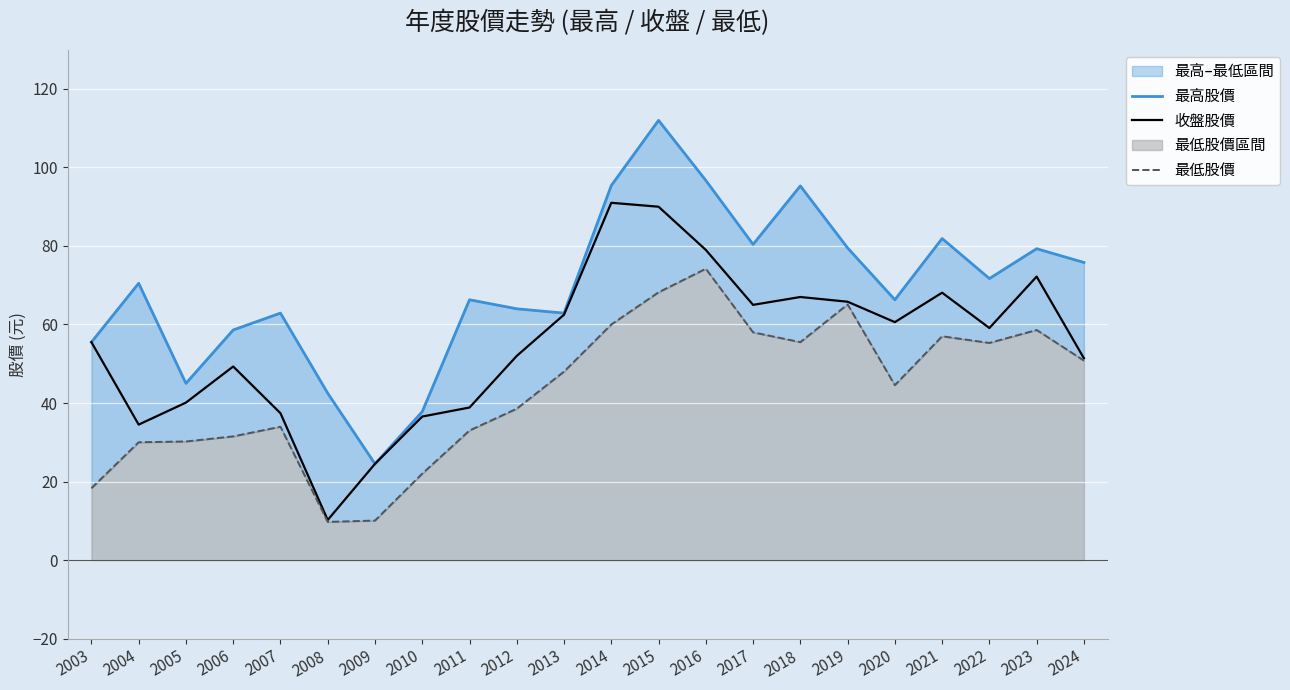

Reading left to right, what are all the values shown in this chart?

最高股價: 2003=55.5	2004=70.5	2005=45.0	2006=58.6	2007=62.9	2008=42.5	2009=24.5	2010=37.8	2011=66.3	2012=64.0	2013=62.9	2014=95.4	2015=112.0	2016=96.7	2017=80.4	2018=95.3	2019=79.5	2020=66.3	2021=81.9	2022=71.7	2023=79.3	2024=75.8
收盤股價: 2003=55.5	2004=34.5	2005=40.1	2006=49.3	2007=37.4	2008=10.2	2009=24.5	2010=36.5	2011=38.9	2012=52.0	2013=62.5	2014=91.0	2015=90.0	2016=79.0	2017=65.0	2018=67.0	2019=65.8	2020=60.6	2021=68.1	2022=59.1	2023=72.2	2024=51.4
最低股價: 2003=18.3	2004=30.0	2005=30.2	2006=31.5	2007=34.0	2008=9.7	2009=10.1	2010=22.0	2011=33.0	2012=38.5	2013=48.0	2014=60.0	2015=68.2	2016=74.2	2017=58.0	2018=55.5	2019=65.1	2020=44.5	2021=57.0	2022=55.3	2023=58.6	2024=50.8